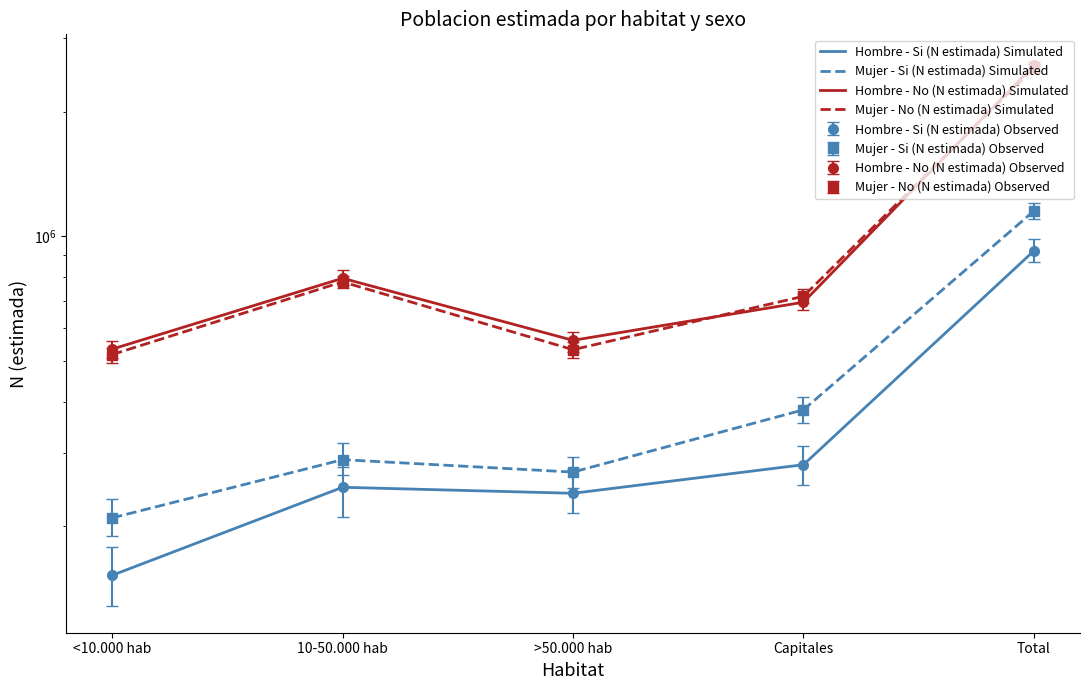

Reading left to right, what are all the values shown in this chart?

Hombre - Si (N estimada) Simulated: <10.000 hab=152490	10-50.000 hab=248542	>50.000 hab=240379	Capitales=281703	Total=923114
Mujer - Si (N estimada) Simulated: <10.000 hab=209704	10-50.000 hab=289686	>50.000 hab=270402	Capitales=382140	Total=1151931
Hombre - No (N estimada) Simulated: <10.000 hab=535039	10-50.000 hab=792805	>50.000 hab=561768	Capitales=694128	Total=2583741
Mujer - No (N estimada) Simulated: <10.000 hab=519207	10-50.000 hab=777128	>50.000 hab=533389	Capitales=717412	Total=2547137